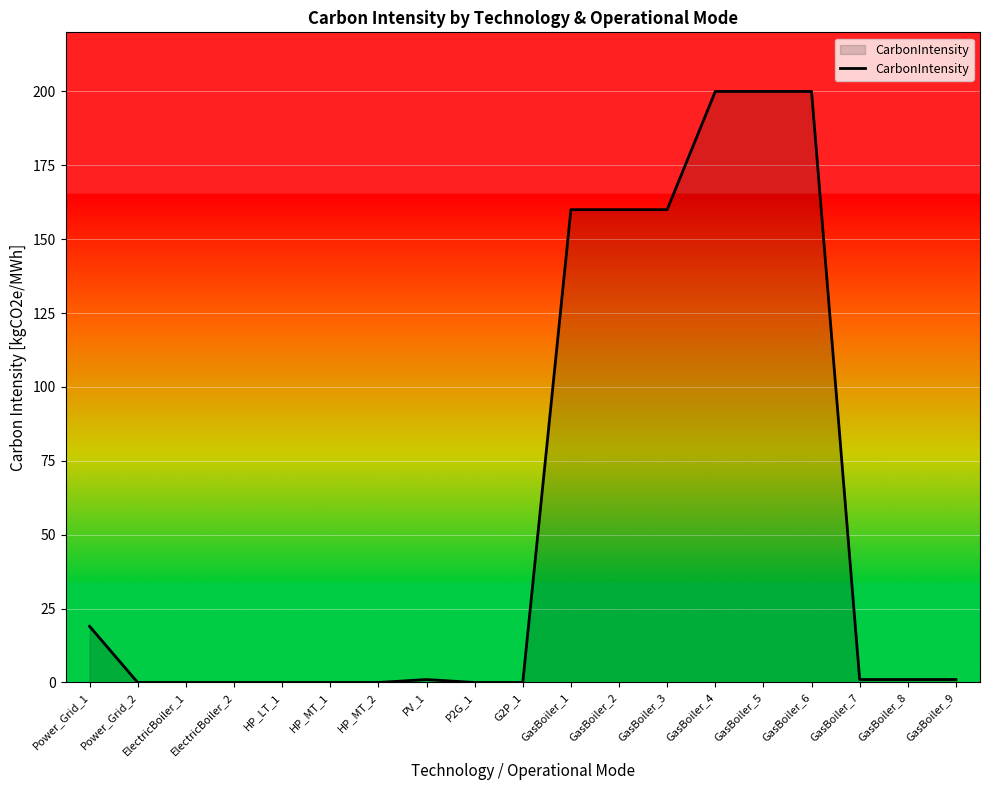

What is the greatest value displayed?

200